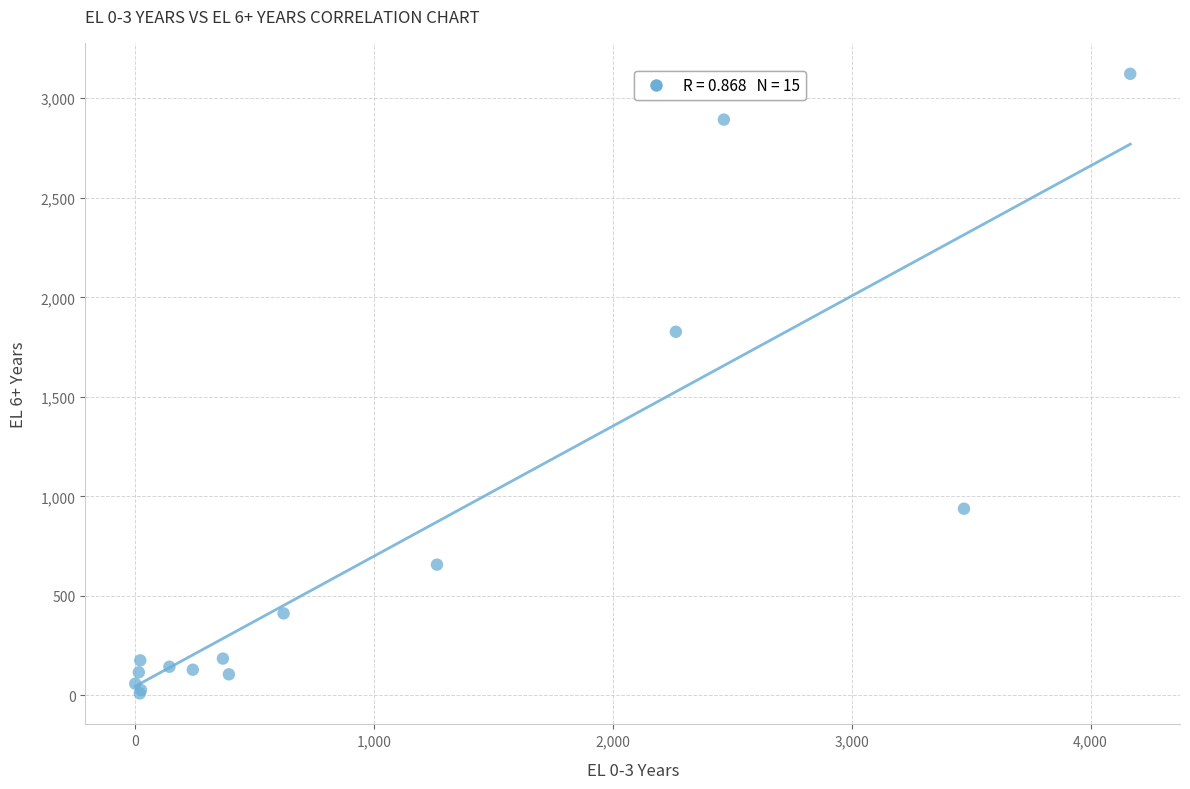

What Y value in the scatter plot is closest to 1566?

1827